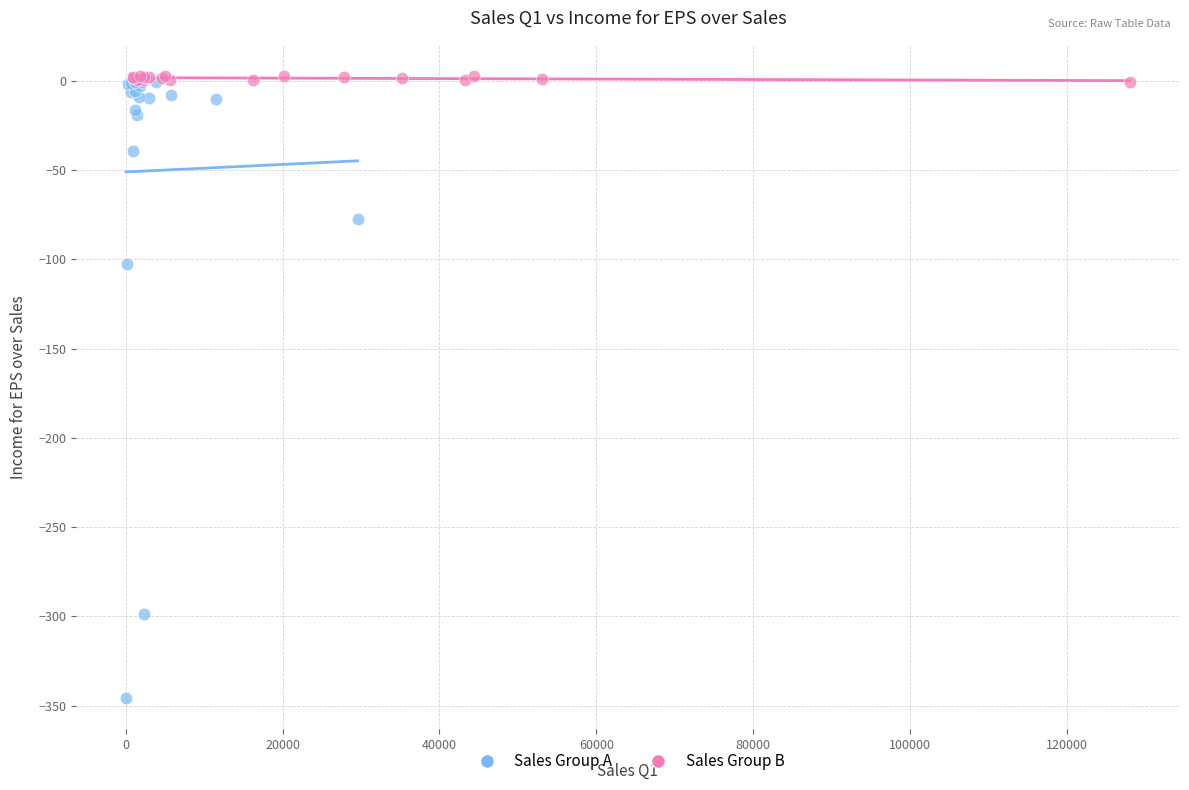

Which series contains the lowest Y value?

Sales Group A